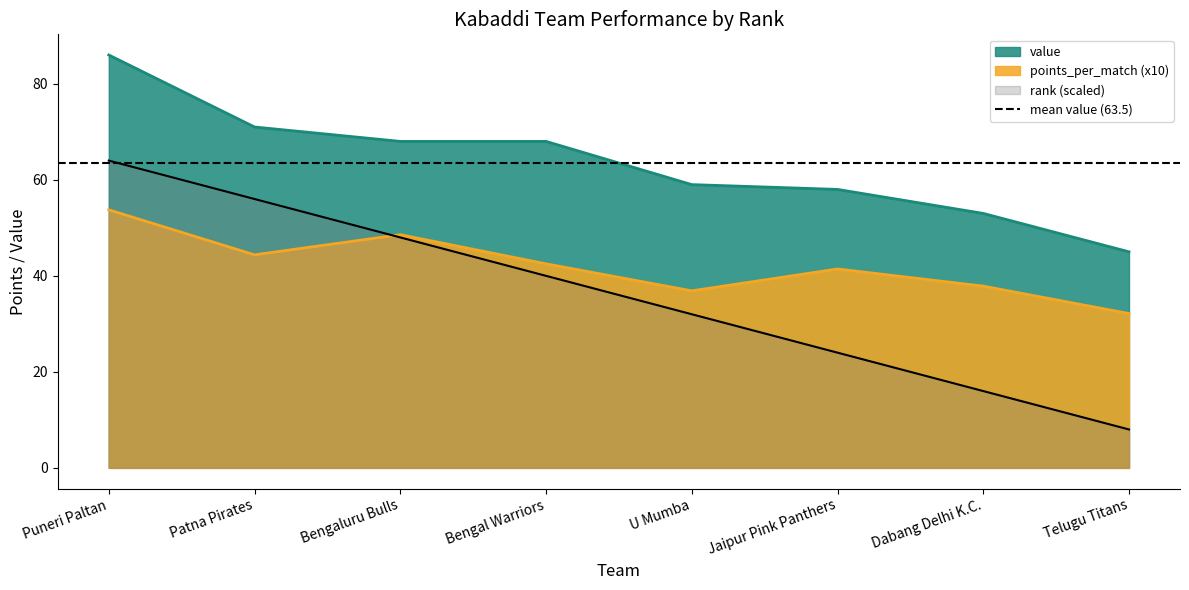

How many series are shown in this chart?

3